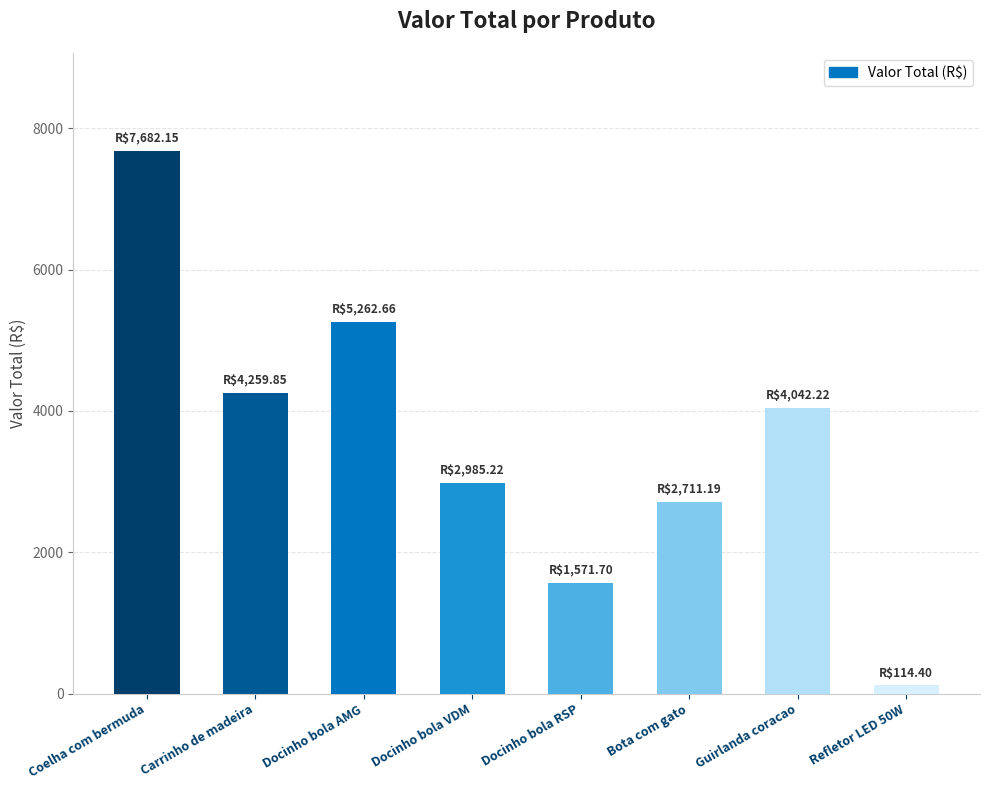

Reading left to right, what are all the values shown in this chart?

Coelha com bermuda=7682.2	Carrinho de madeira=4259.9	Docinho bola AMG=5262.7	Docinho bola VDM=2985.2	Docinho bola RSP=1571.7	Bota com gato=2711.2	Guirlanda coracao=4042.2	Refletor LED 50W=114.4